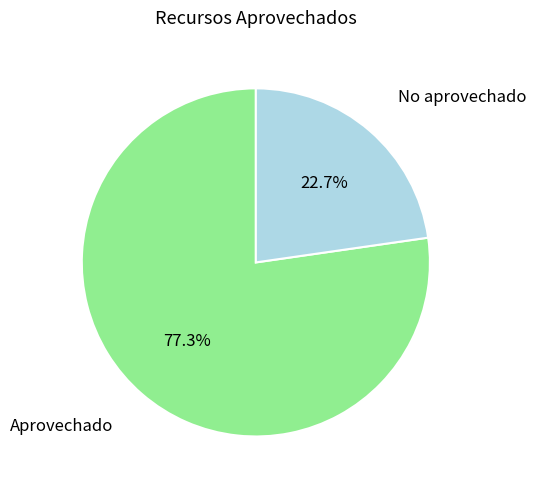

Which slice is the largest?

Aprovechado